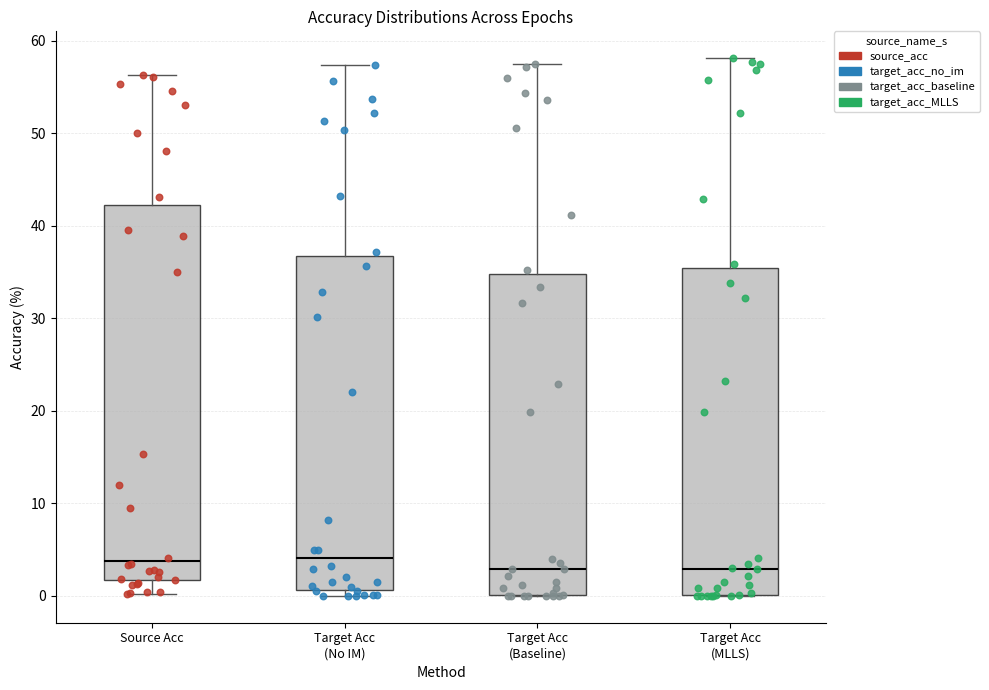

Where is the lower edge of the box for Target Acc (No IM) on the y-axis? The values are not printed on the chart, so give them approximately, as read against the axis.

1